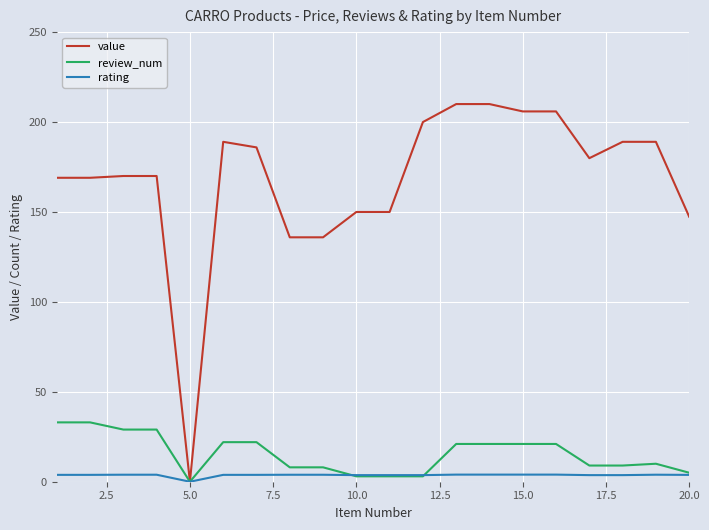

What is the difference between the maximum and minimum values in the value series?

210.0